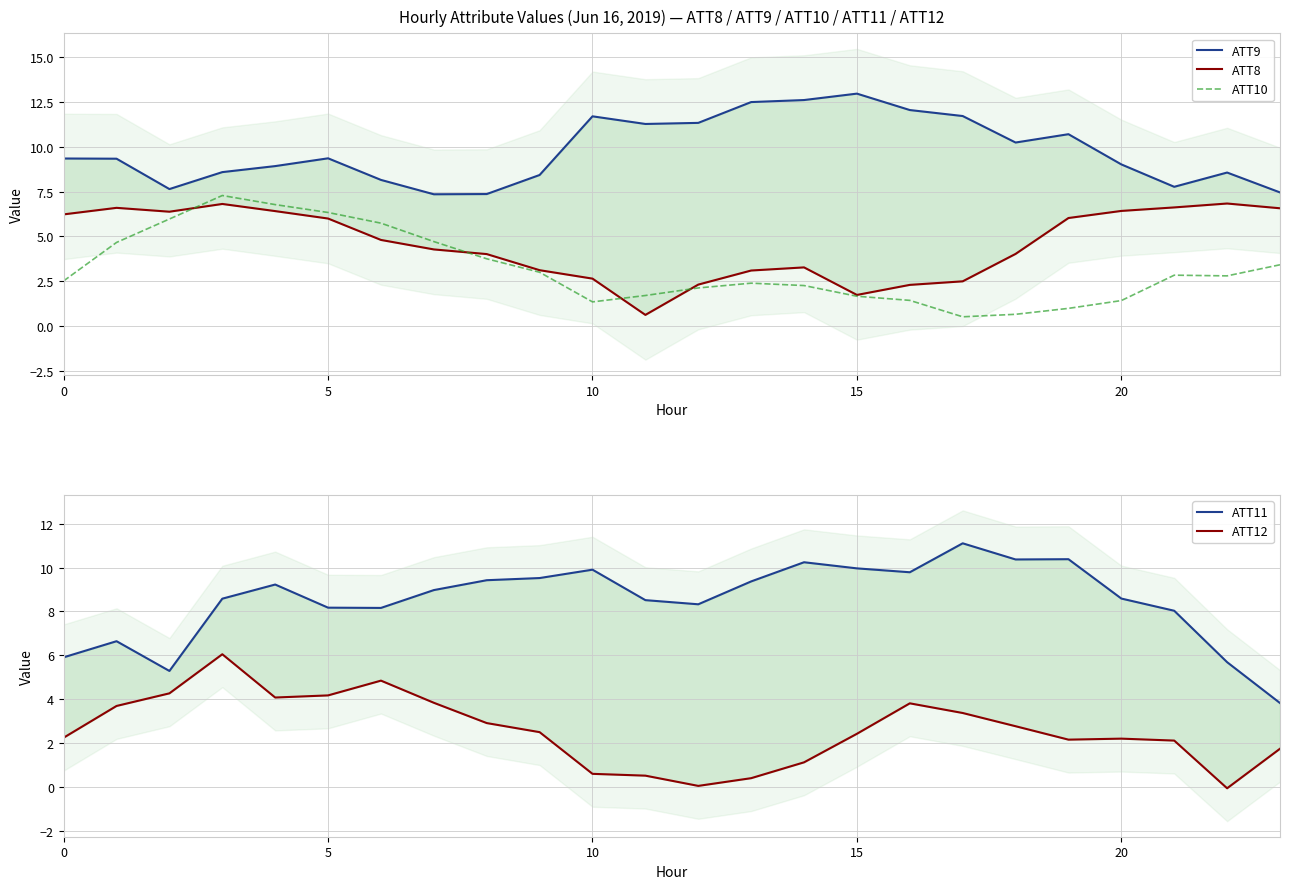

The ATT10 series shows 1.3 at 10. True or false?

True